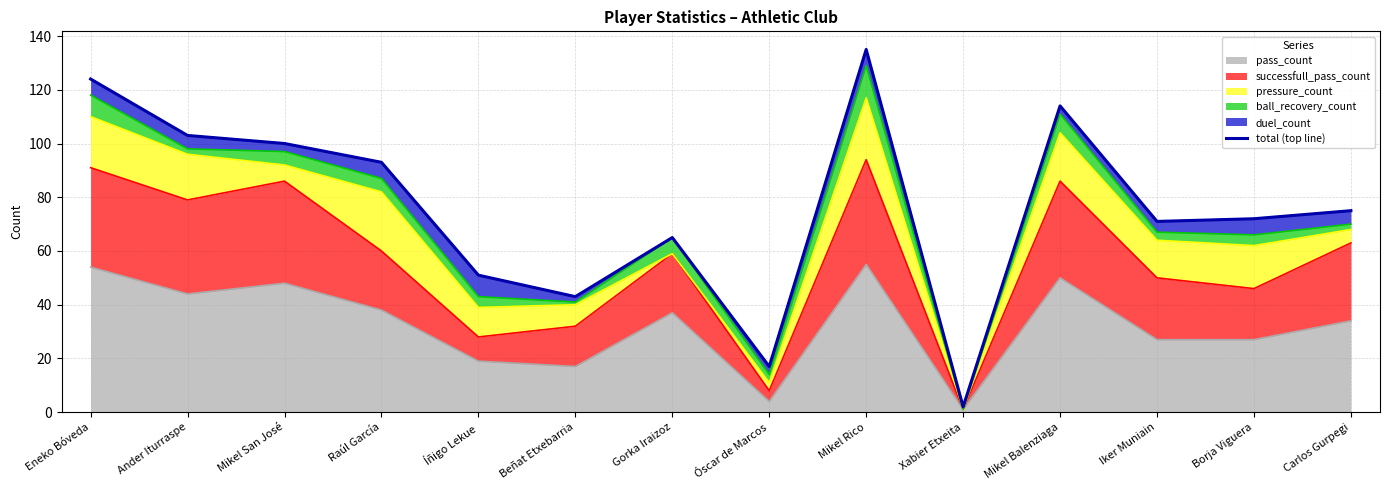

List the labels in order of value, smallest first.

Xabier Etxeita, Óscar de Marcos, Beñat Etxebarria, Íñigo Lekue, Gorka Iraizoz, Iker Muniain, Borja Viguera, Carlos Gurpegi, Raúl García, Mikel San José, Ander Iturraspe, Mikel Balenziaga, Eneko Bóveda, Mikel Rico